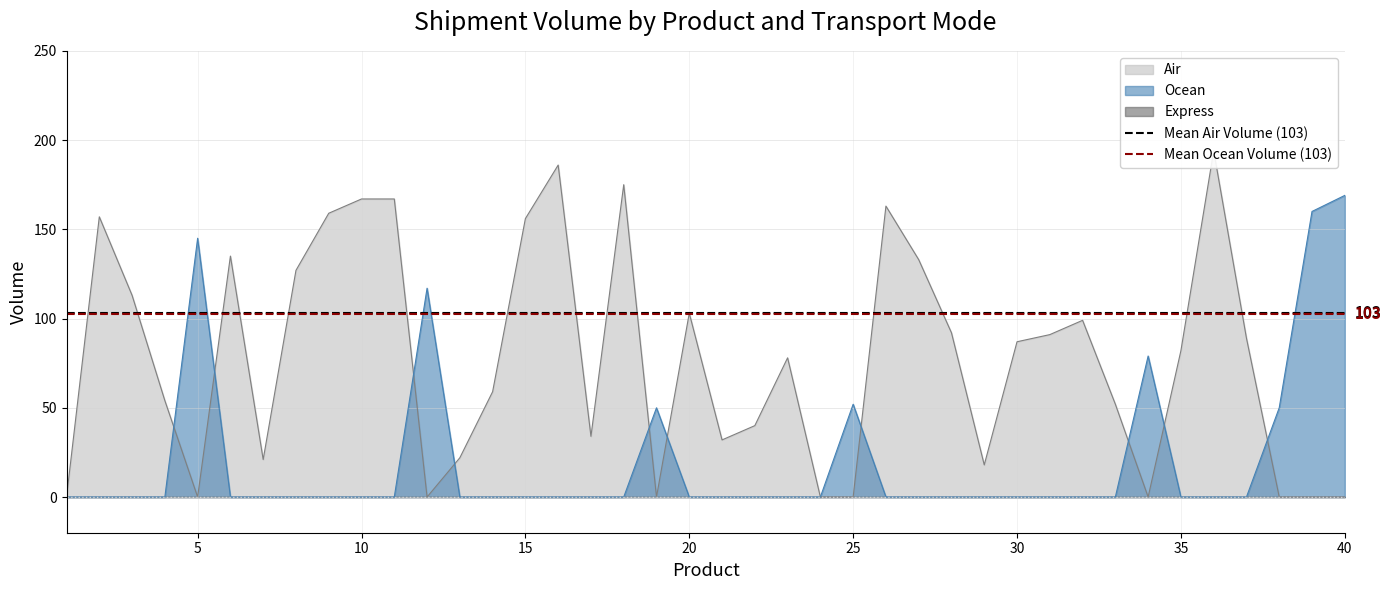

Does the chart display data point markers on the line(s)?

No